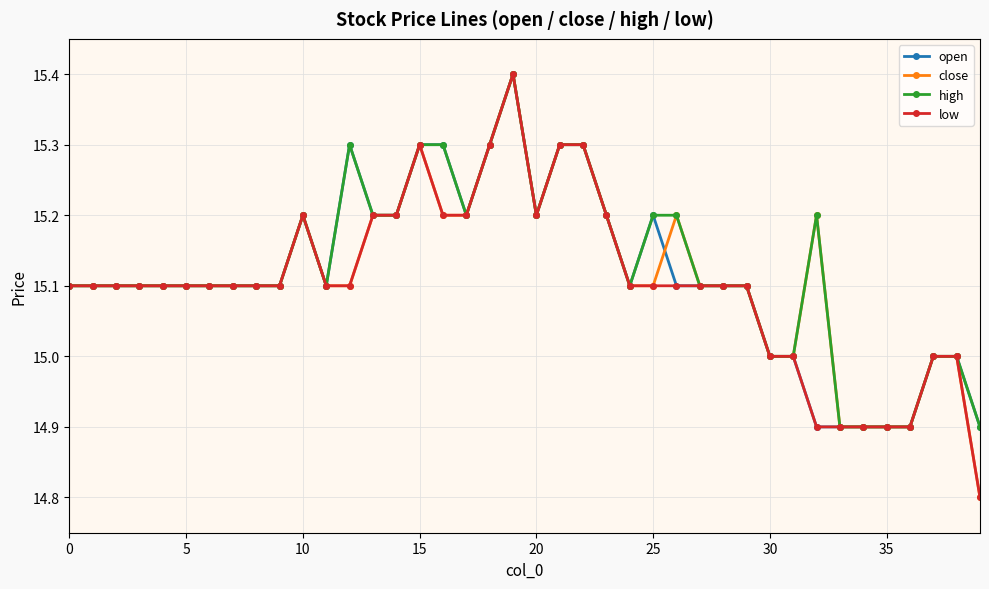

What is the value of the low point at the 16th from the left?

15.3